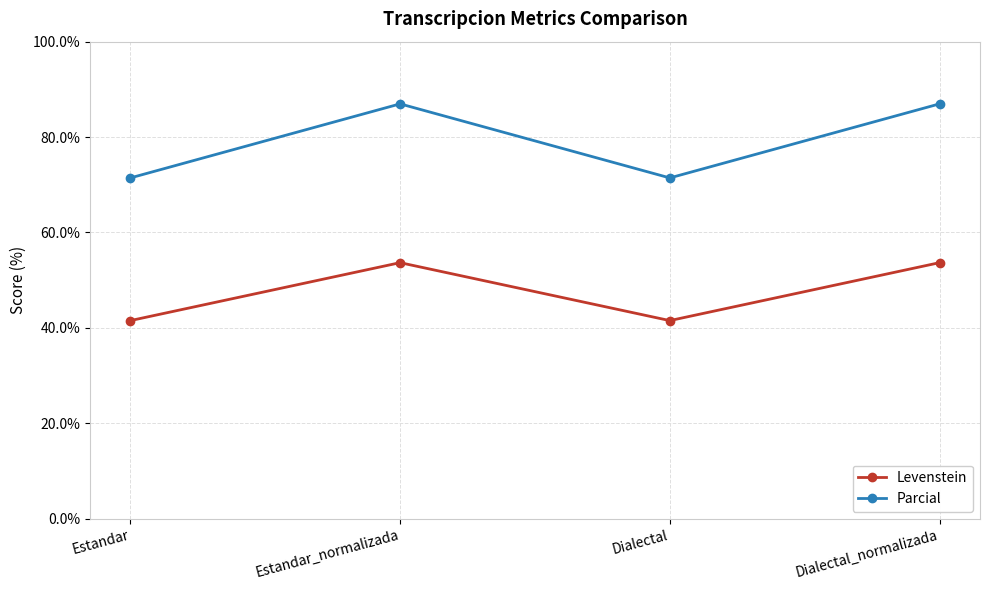

Is it true that Parcial equals 71.4 at Dialectal?

True